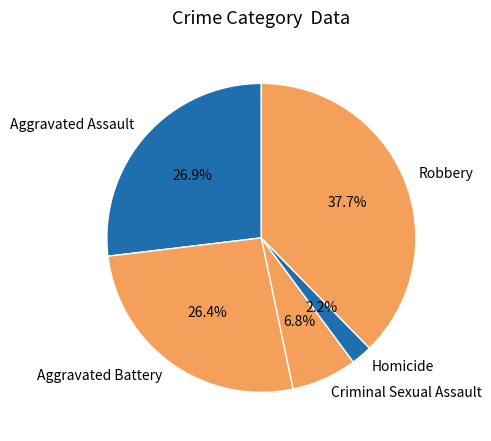

To the nearest percent, what percentage of the pie is Homicide?

2%